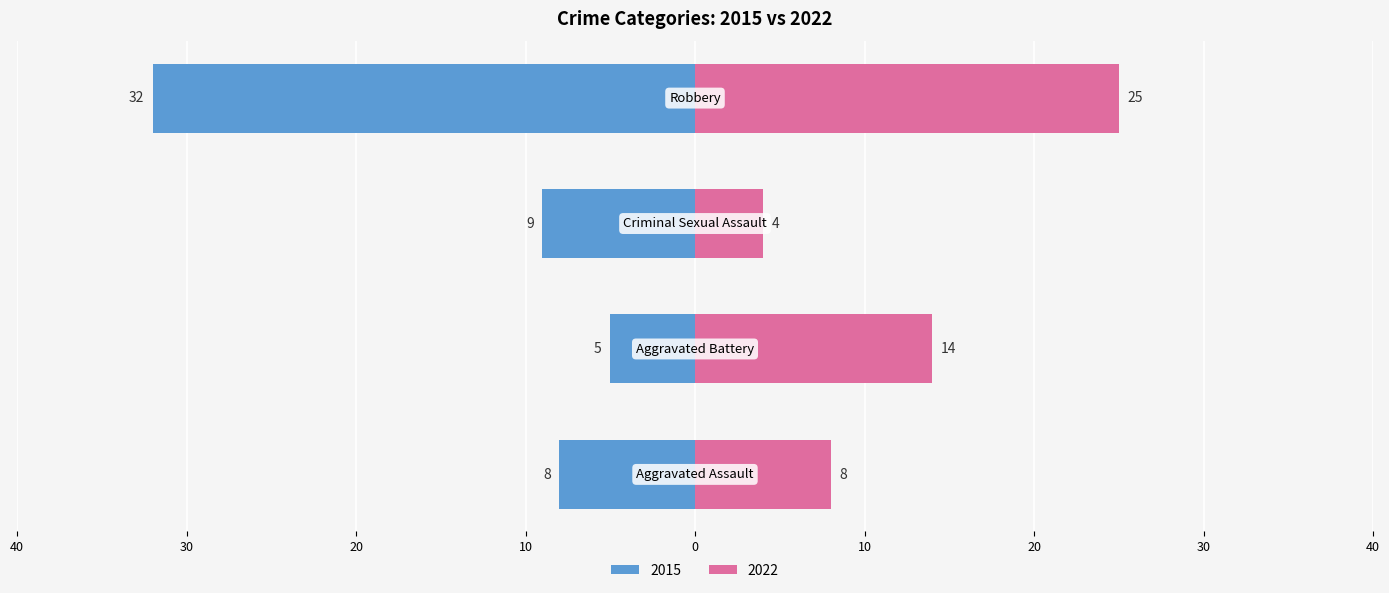

The value of 2021 at Aggravated Battery is 14. True or false?

False